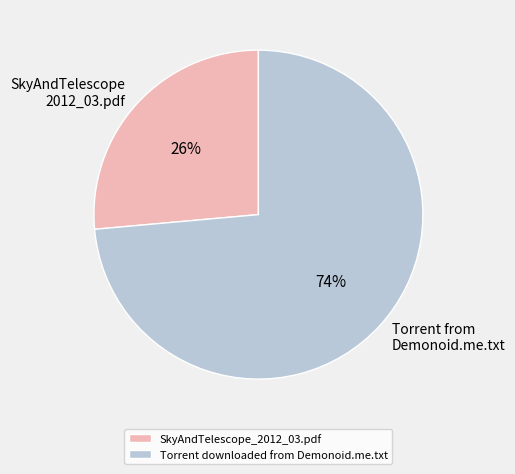

To the nearest percent, what portion does Torrent downloaded from Demonoid.me.txt represent?

74%